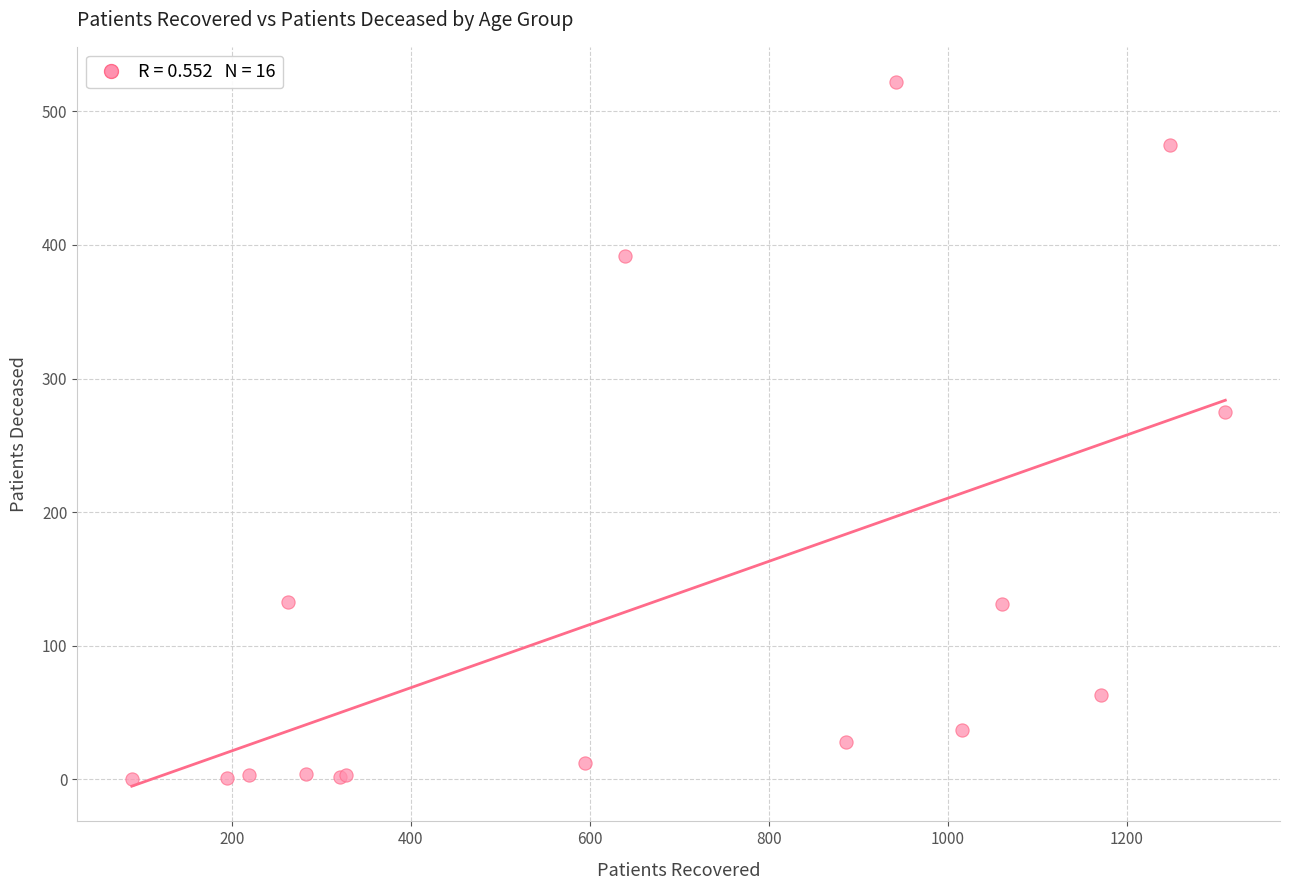

What Y value in the scatter plot is closest to 261?

275